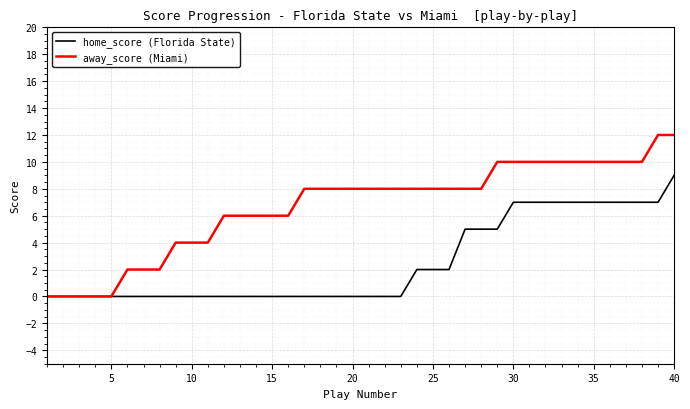

Rank the series by their average value, from lowest to highest.

home_score (Florida State), away_score (Miami)